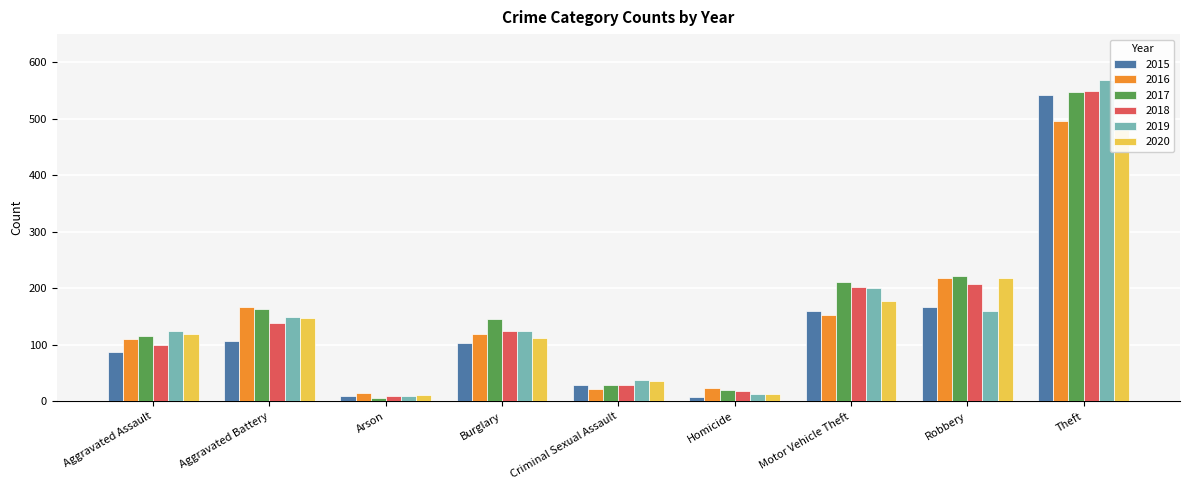

What is the label of the 3rd bar from the right?

Motor Vehicle Theft